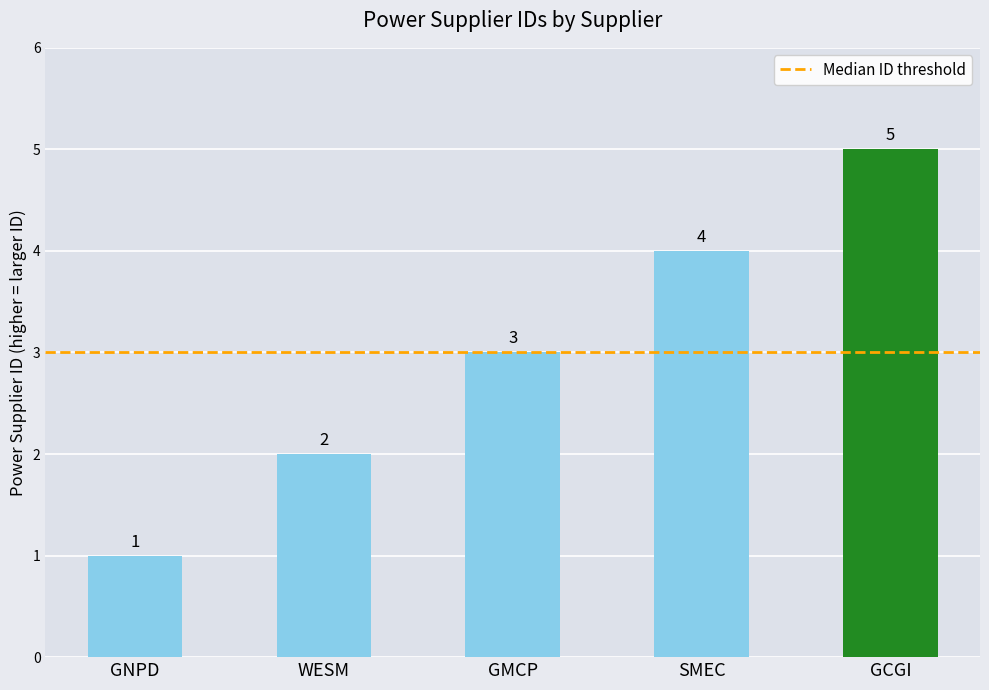

What value does the data have at GCGI?

5